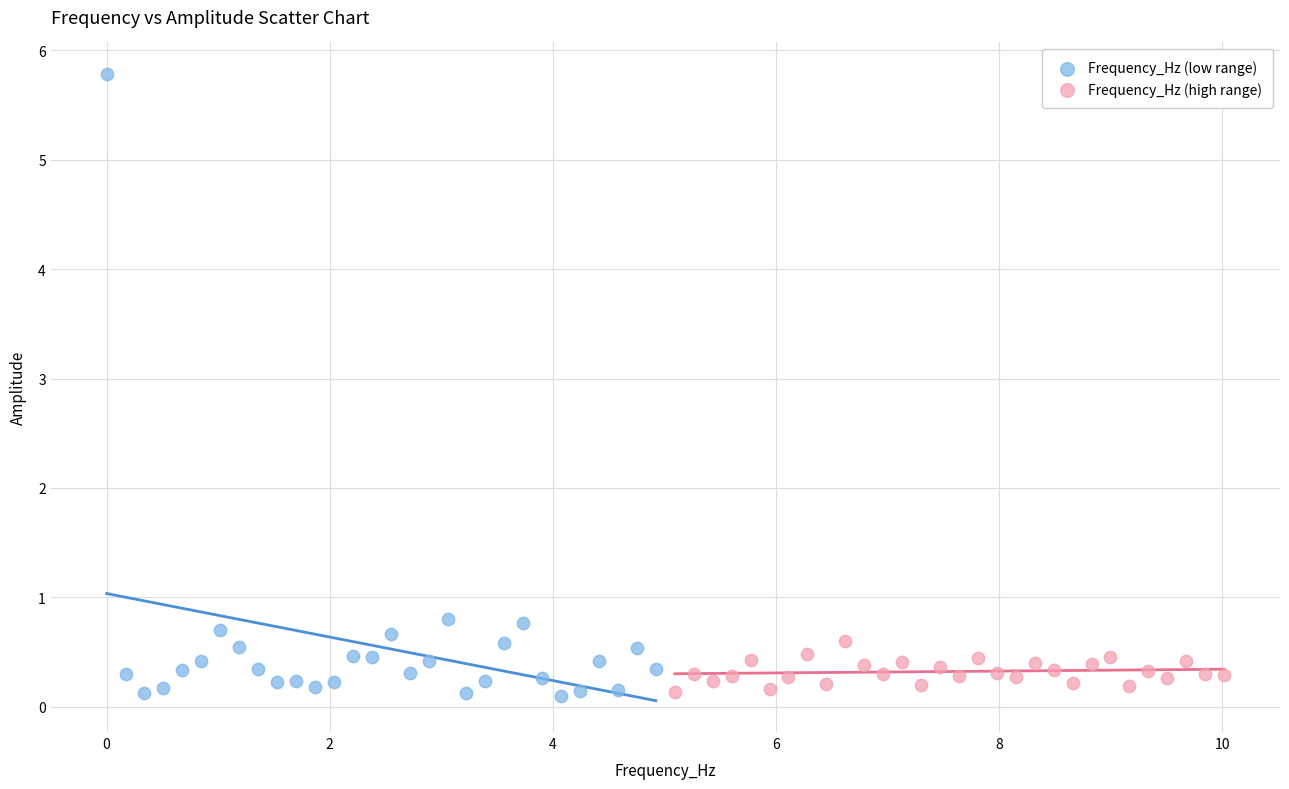

Which series has the largest Y range (max minus min)?

Frequency_Hz (low range)